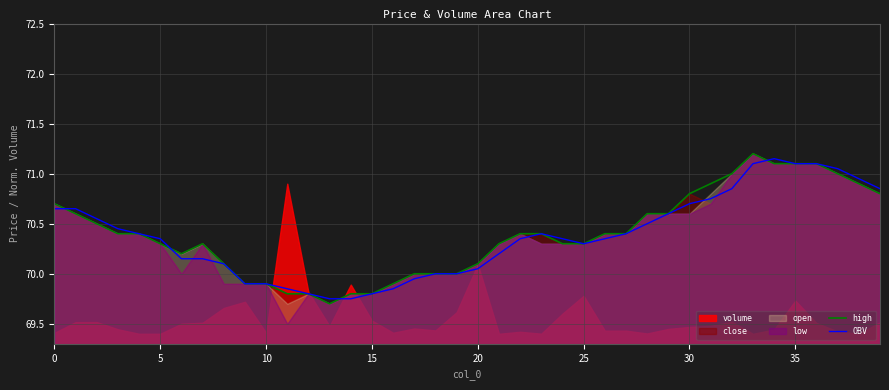

The OBV series shows 115.6 at 30. True or false?

False